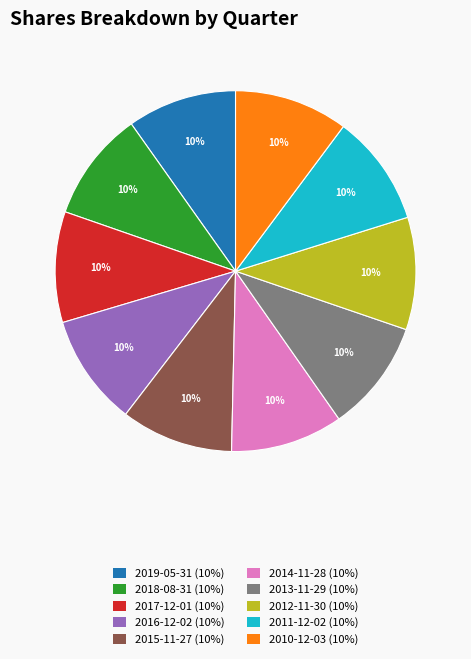

True or false: 2017-12-01 accounts for 10% of the total.

True